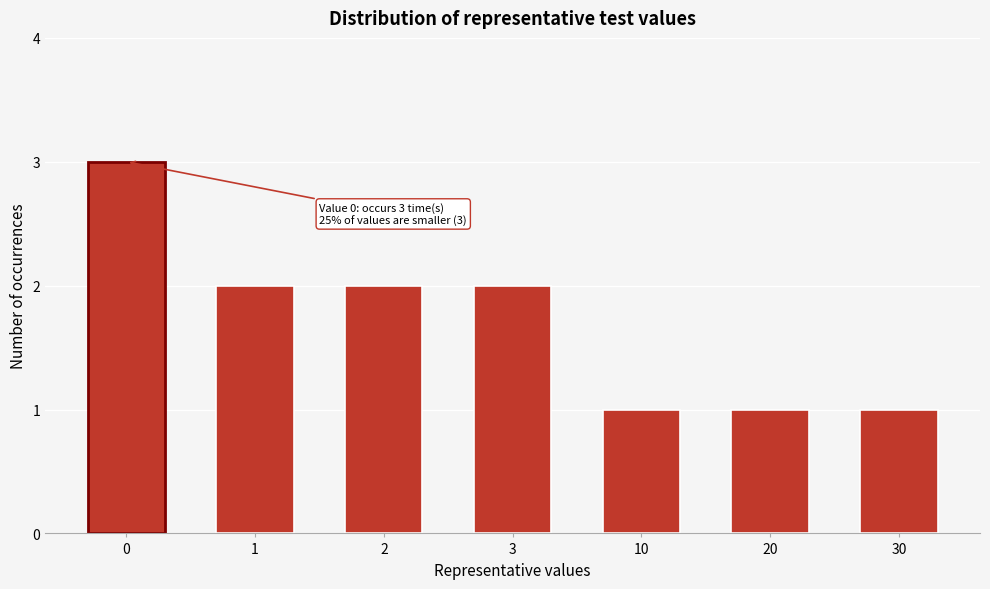

Reading right to left, extract all data points from this chart.

30=1	20=1	10=1	3=2	2=2	1=2	0=3